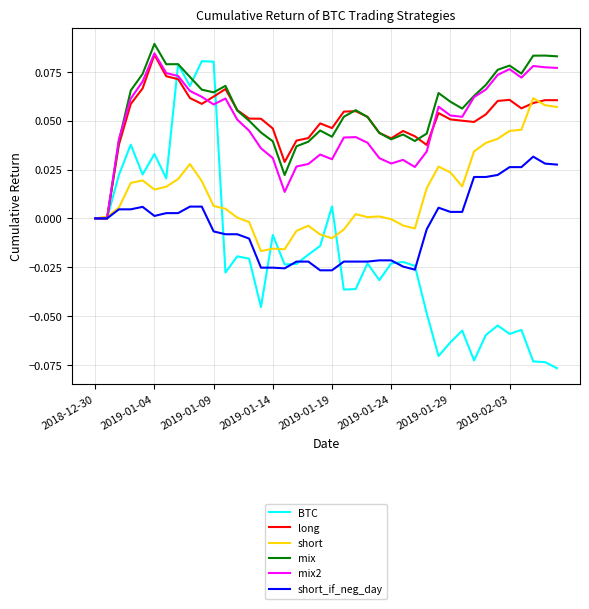

Which series has the largest range (max minus min)?

BTC